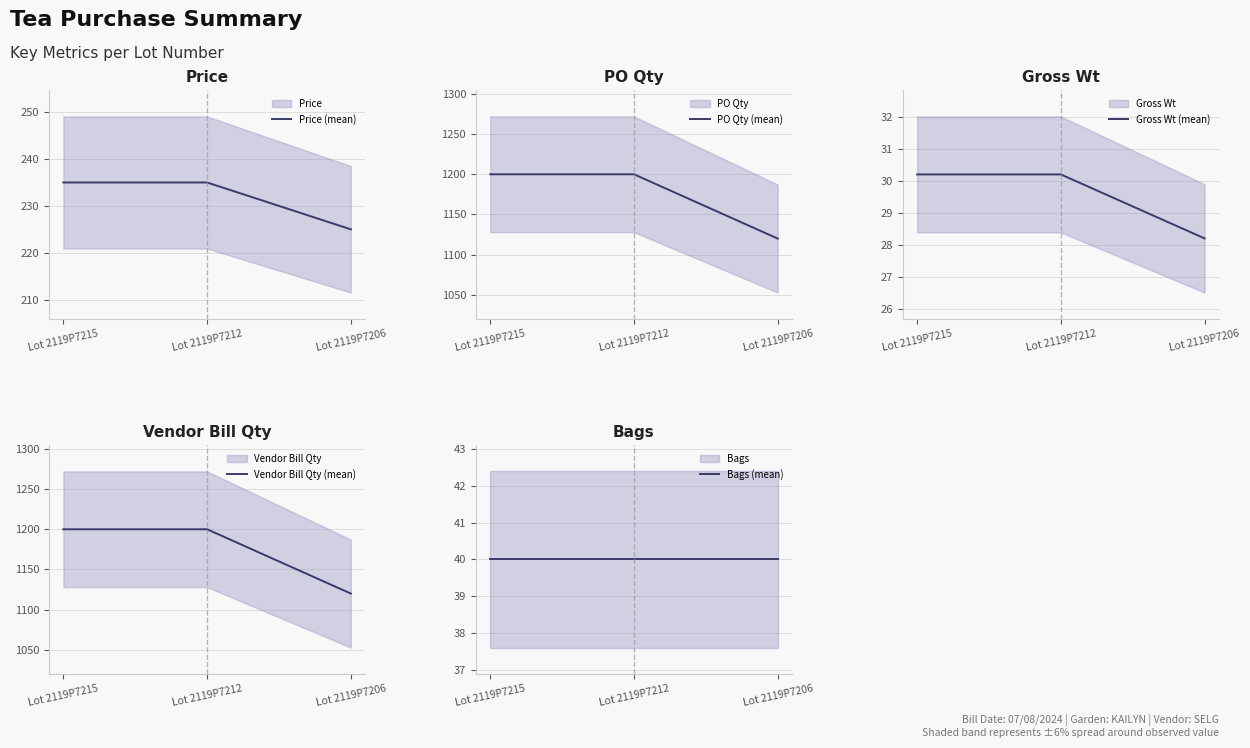

Reading left to right, transcribe all the data shown in this chart.

Price (mean): 235.0	235.0	225.0
PO Qty (mean): 1200.0	1200.0	1120.0
Gross Wt (mean): 30.2	30.2	28.2
Vendor Bill Qty (mean): 1200.0	1200.0	1120.0
Bags (mean): 40.0	40.0	40.0